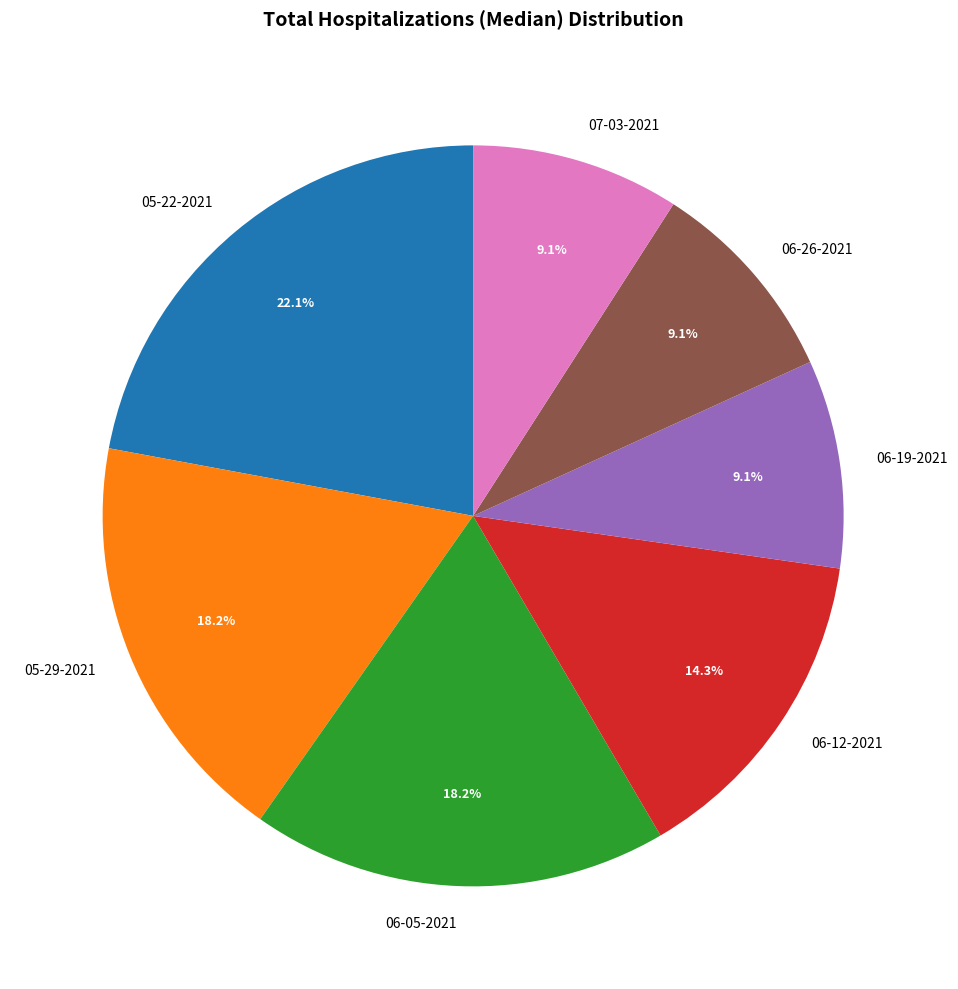

What portion of the pie excludes 07-03-2021?

90.9%